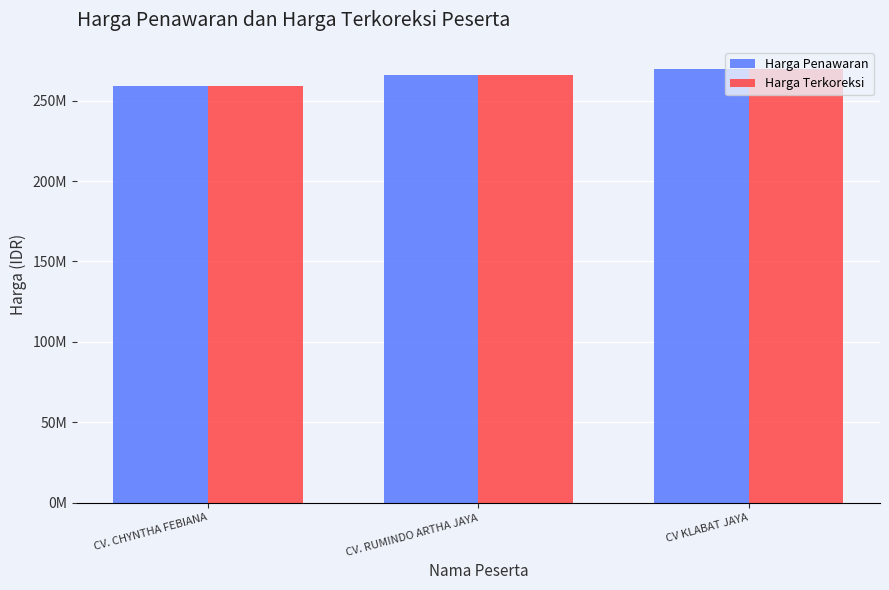

Does the chart contain stacked bars?

No